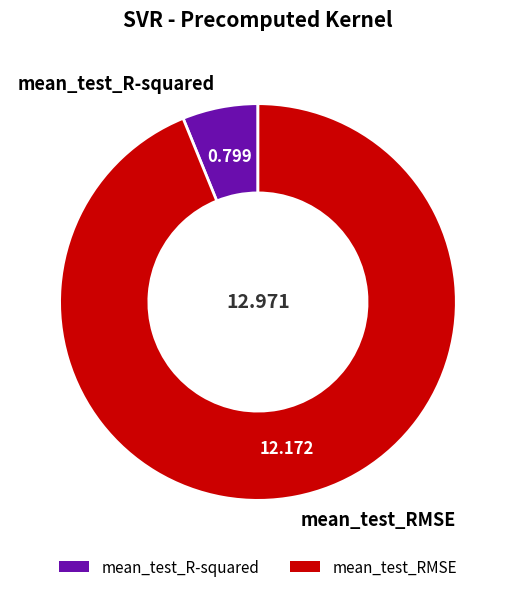

Combined, do mean_test_R-squared and mean_test_RMSE account for over 50%?

Yes